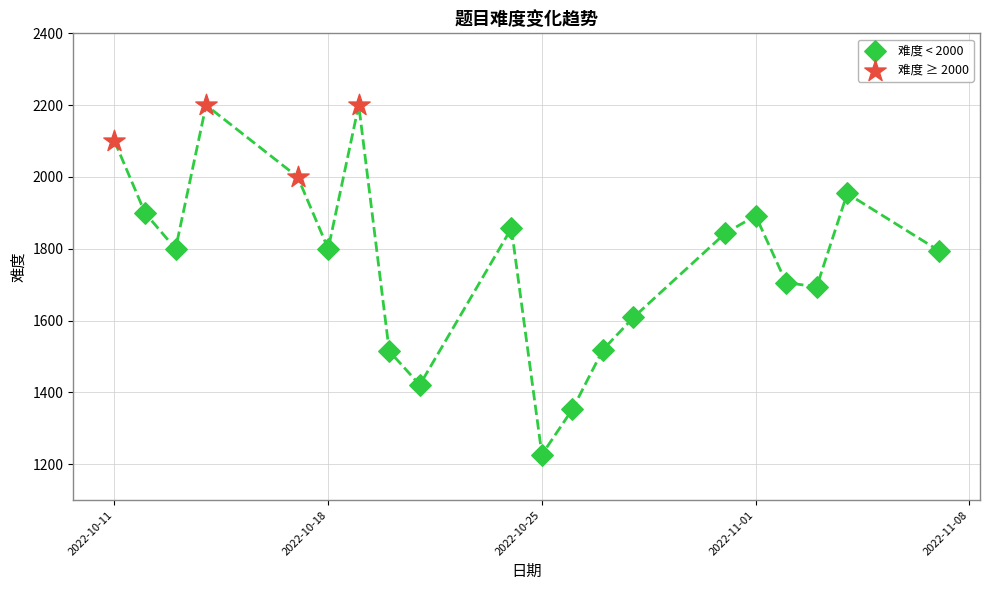

Which series contains the lowest Y value?

难度 < 2000